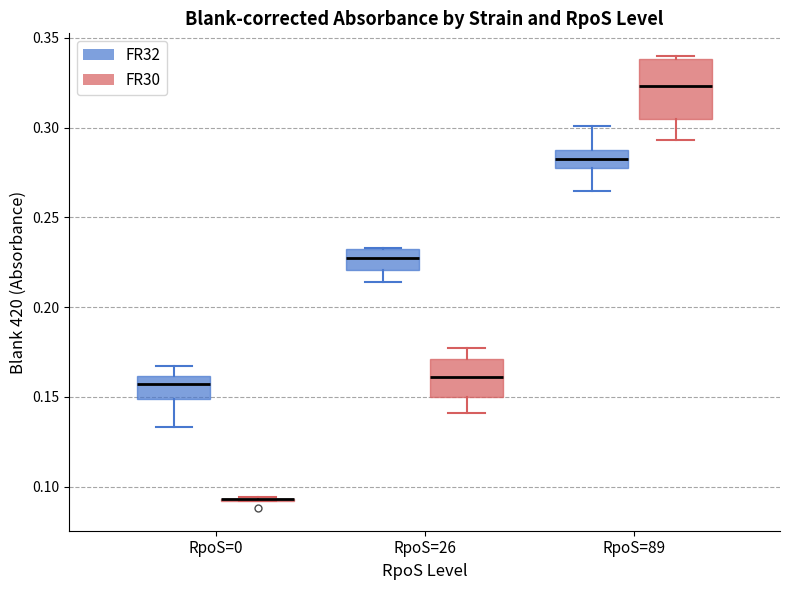

Reading left to right, read every box against the y-axis: the position of its median line, the range the box covers, and the ends of its whiskers. The values are not printed on the chart, so give them approximately, as read against the axis.

RpoS=0 (FR32): median 0.155, box 0.150 to 0.160, whiskers 0.135 to 0.165
RpoS=0 (FR30): box collapsed to a line at 0.095, whiskers 0.090 to 0.095
RpoS=26 (FR32): median 0.230 (inside the box), box 0.220 to 0.230, whiskers 0.215 to 0.235
RpoS=26 (FR30): median 0.160, box 0.150 to 0.170, whiskers 0.140 to 0.175
RpoS=89 (FR32): median 0.285, box 0.280 to 0.290, whiskers 0.265 to 0.300
RpoS=89 (FR30): median 0.325, box 0.305 to 0.340, whiskers 0.295 to 0.340 (just above the box's upper edge)